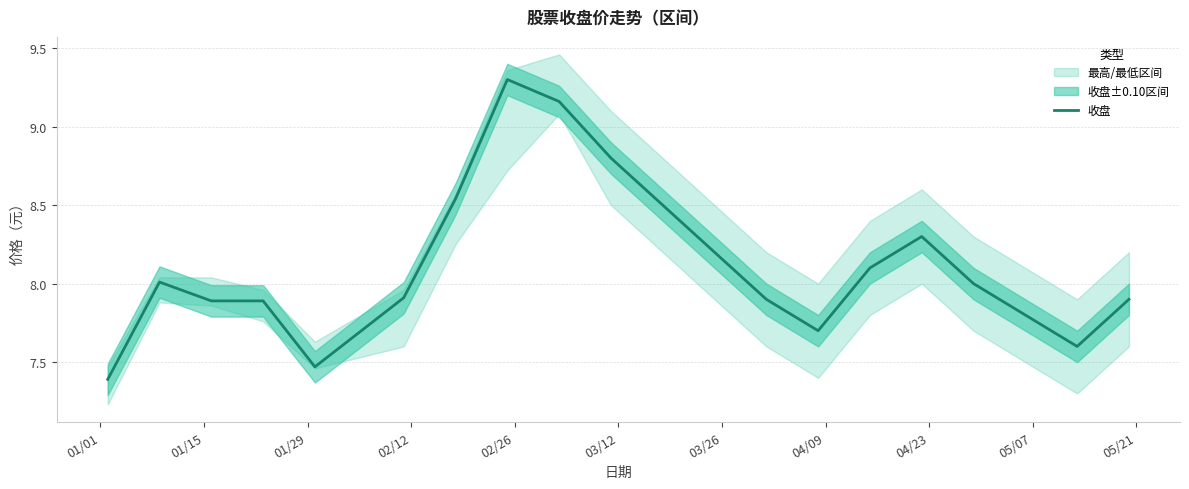

How many data points are less than 8?

10